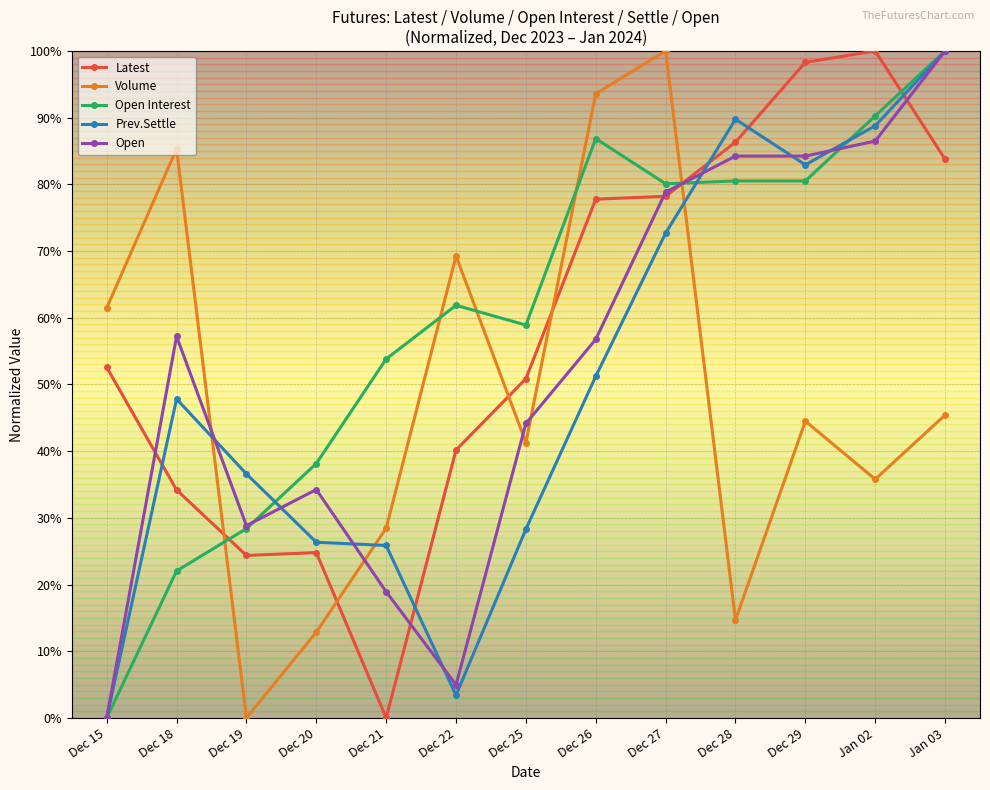

Between which two adjacent categories do Open and Volume first intersect?

Dec 18 and Dec 19